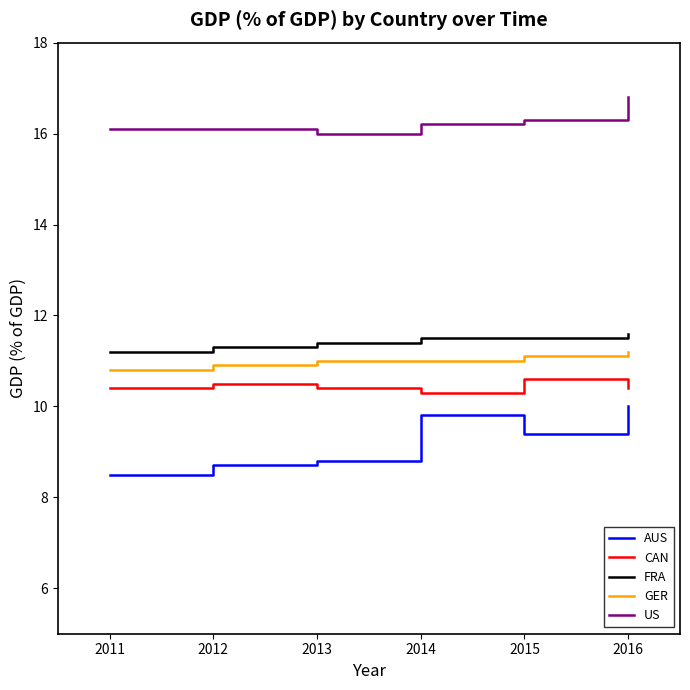

What is the difference between the second highest and minimum values in the GER series?

0.3